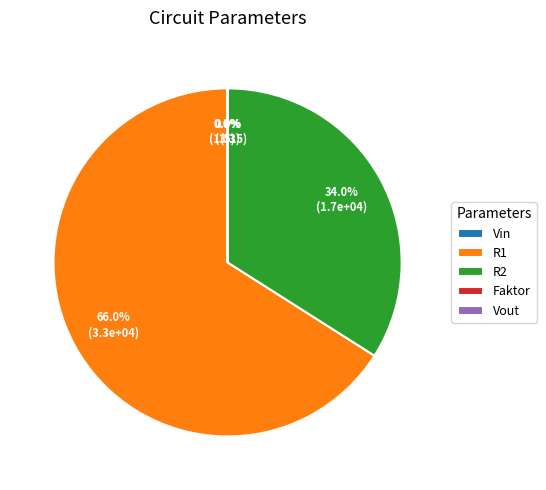

What percentage is the R1 slice, to the nearest percent?

66%